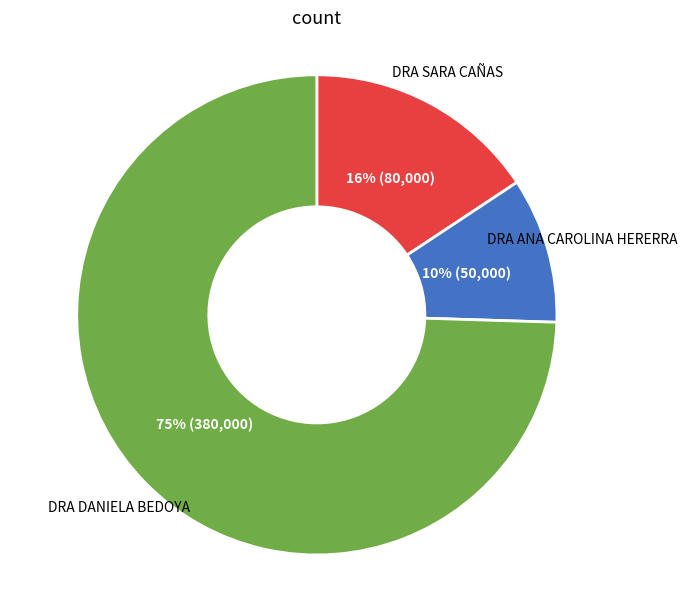

How many slices are in this pie chart?

3